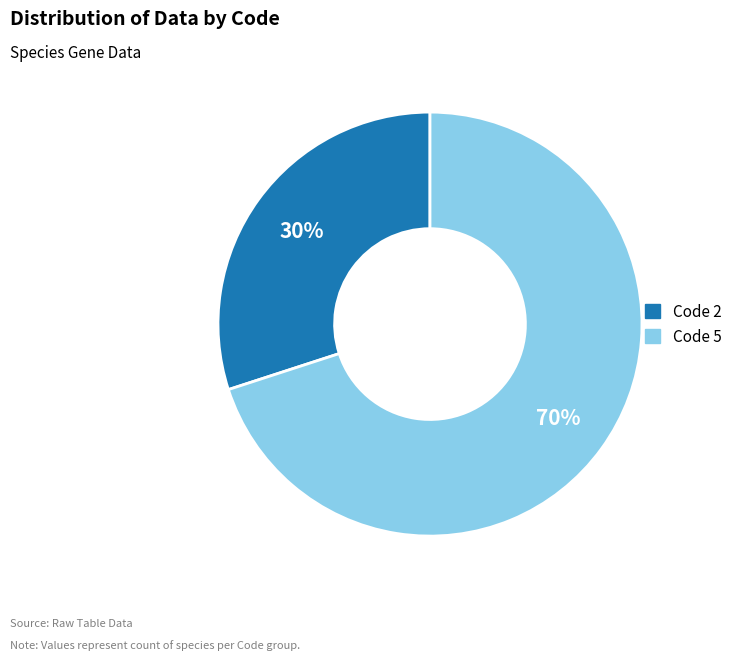

To the nearest percent, what is the difference between the largest and smallest slice percentages?

40%